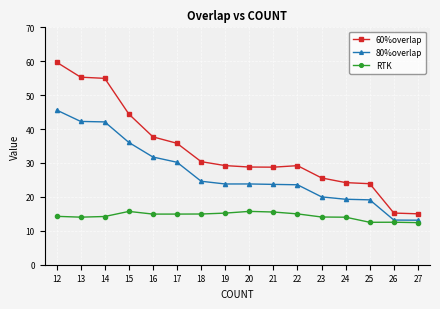

What is the average value of the 80%overlap series?

27.0